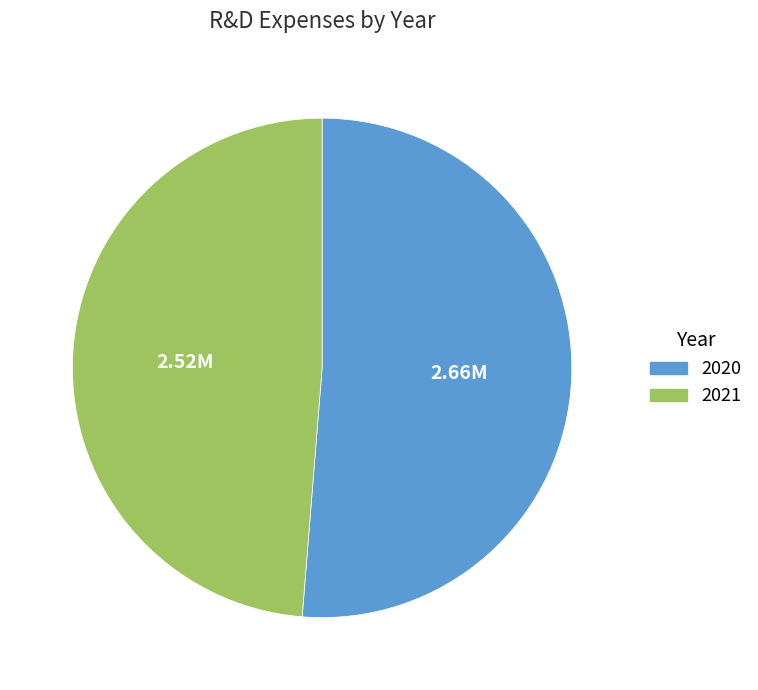

How many segments does this pie chart have?

2